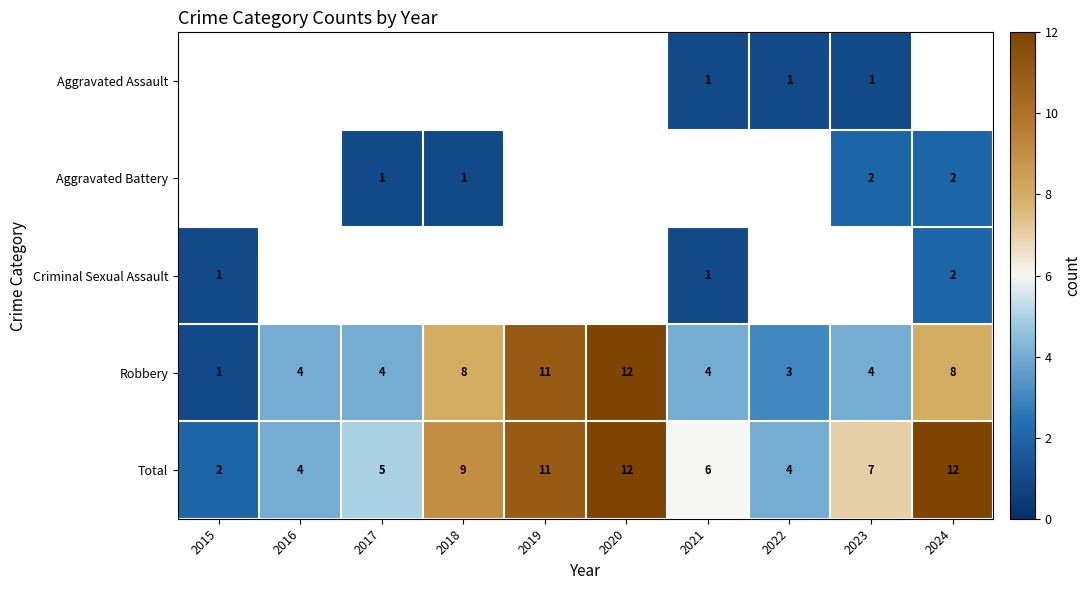

Between 2020 and 2022, which is larger?

2022